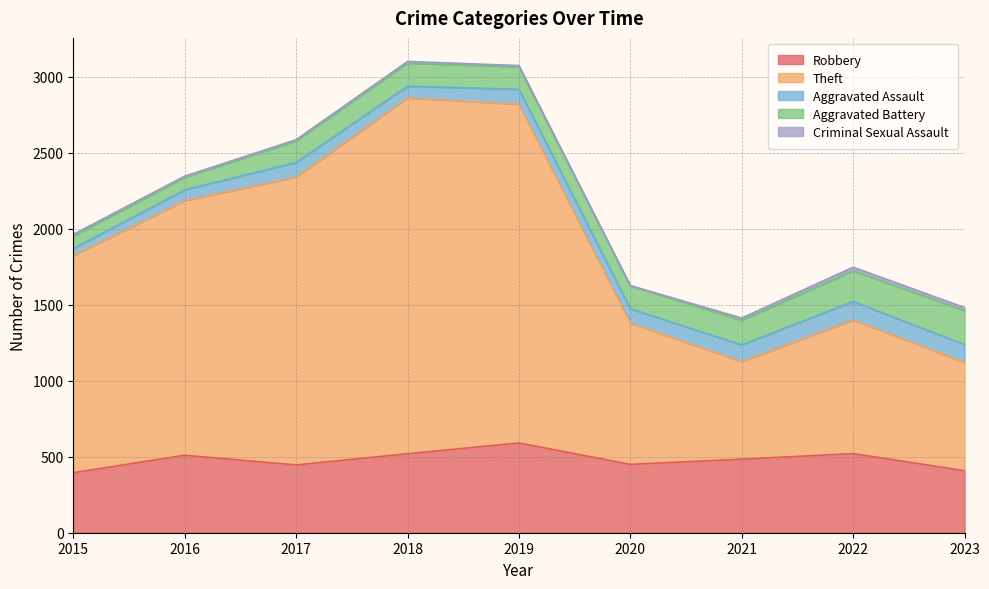

What are all the series names shown in the legend?

Robbery, Theft, Aggravated Assault, Aggravated Battery, Criminal Sexual Assault